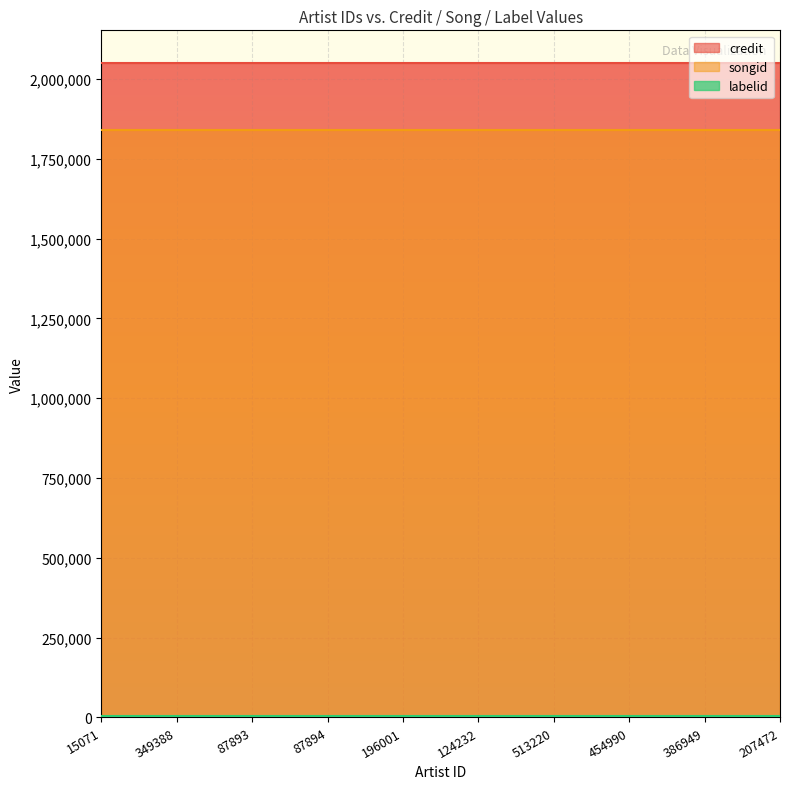

Between 15071 and 207472, which series saw the biggest shift?

credit